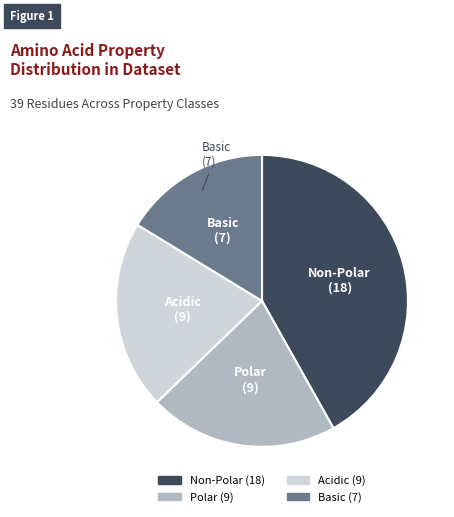

Is there a majority slice in this chart?

No